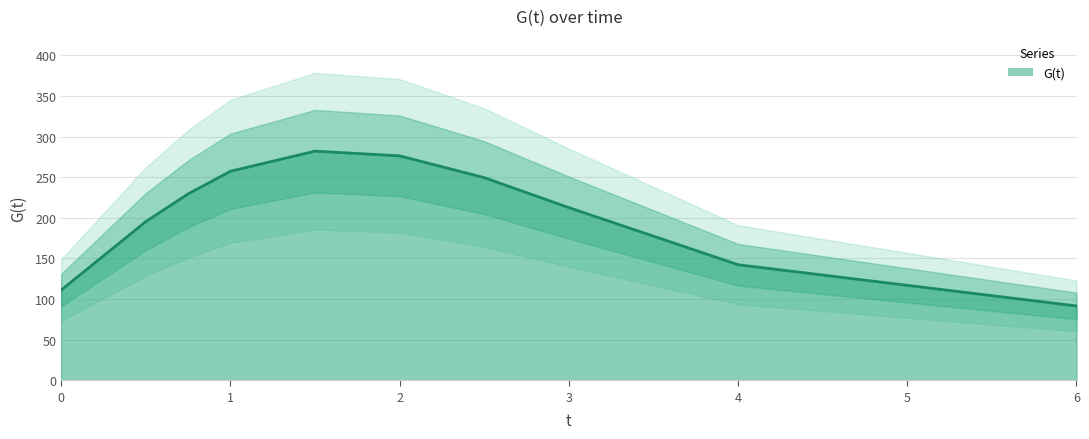

The chart shows a value of 143.8 at 0.75. True or false?

False